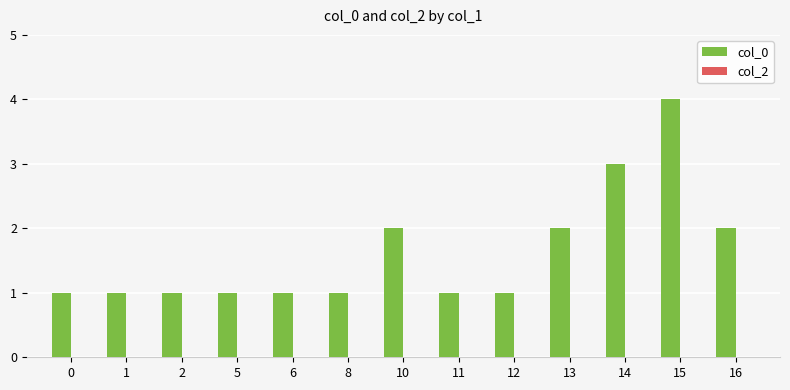

What is the sum of the values at 16 and 12?

3